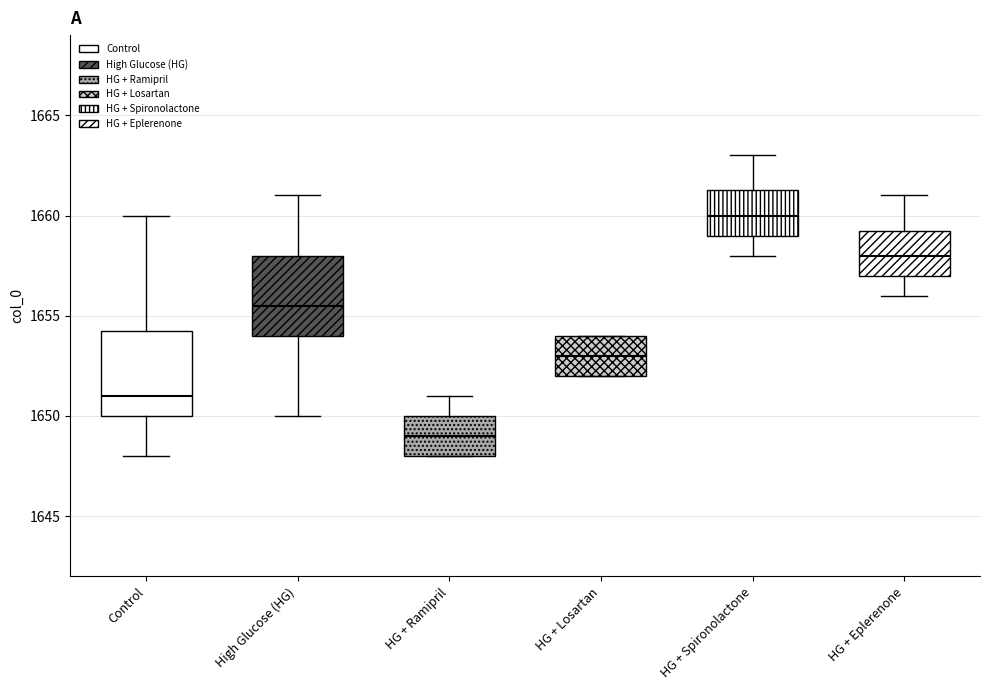

Which box has the highest median line?

HG + Spironolactone